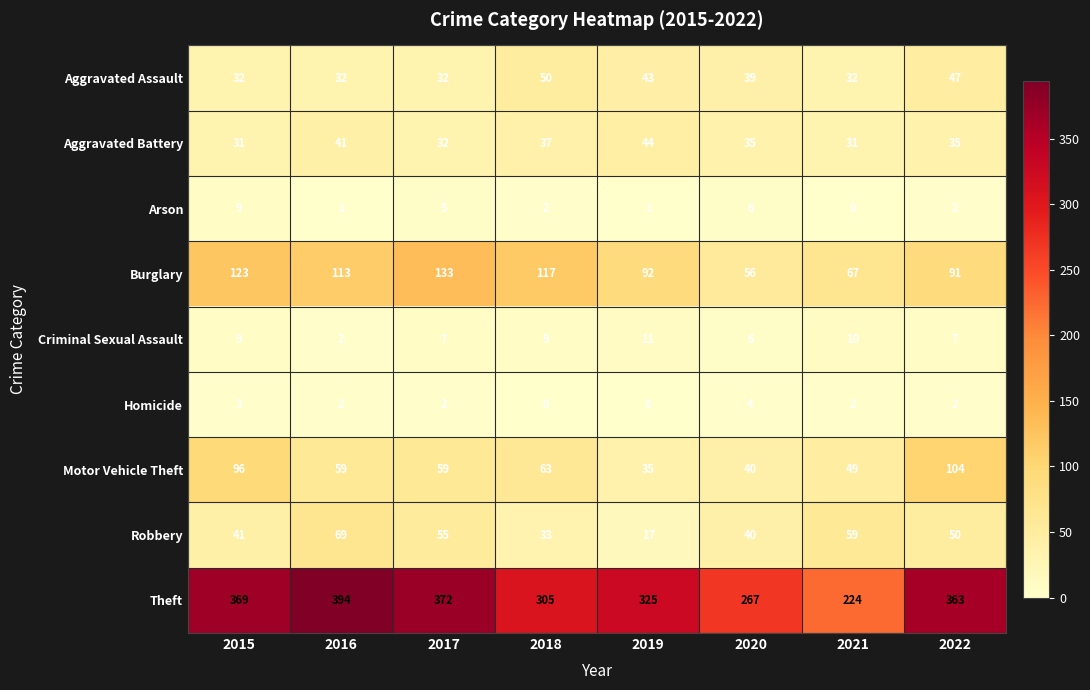

Which series has the widest spread of values?

Theft